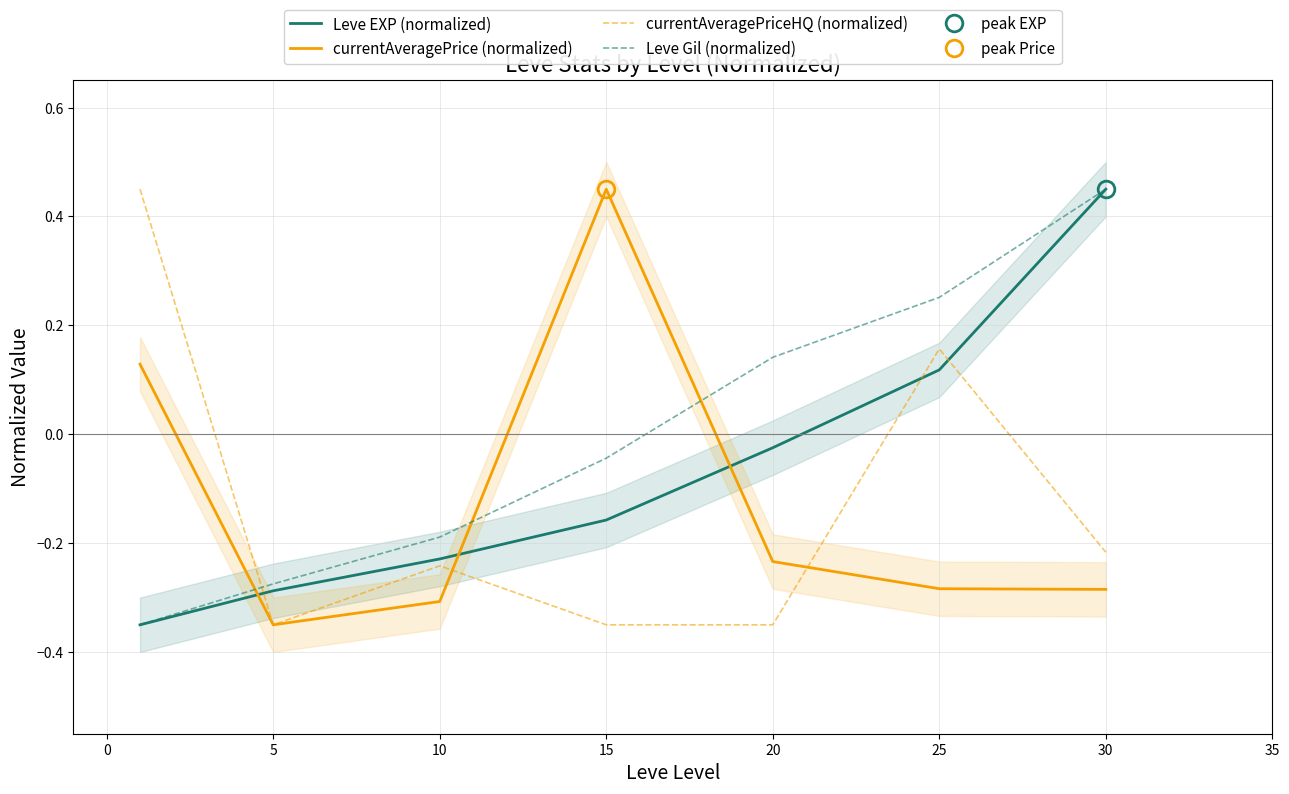

How many data points in Leve Gil (normalized) are above 0?

3